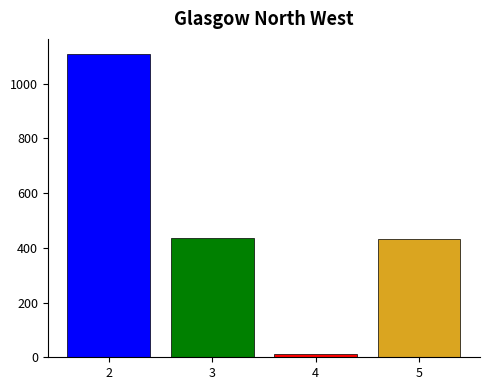

The chart shows a value of 434.6 at 3. True or false?

True